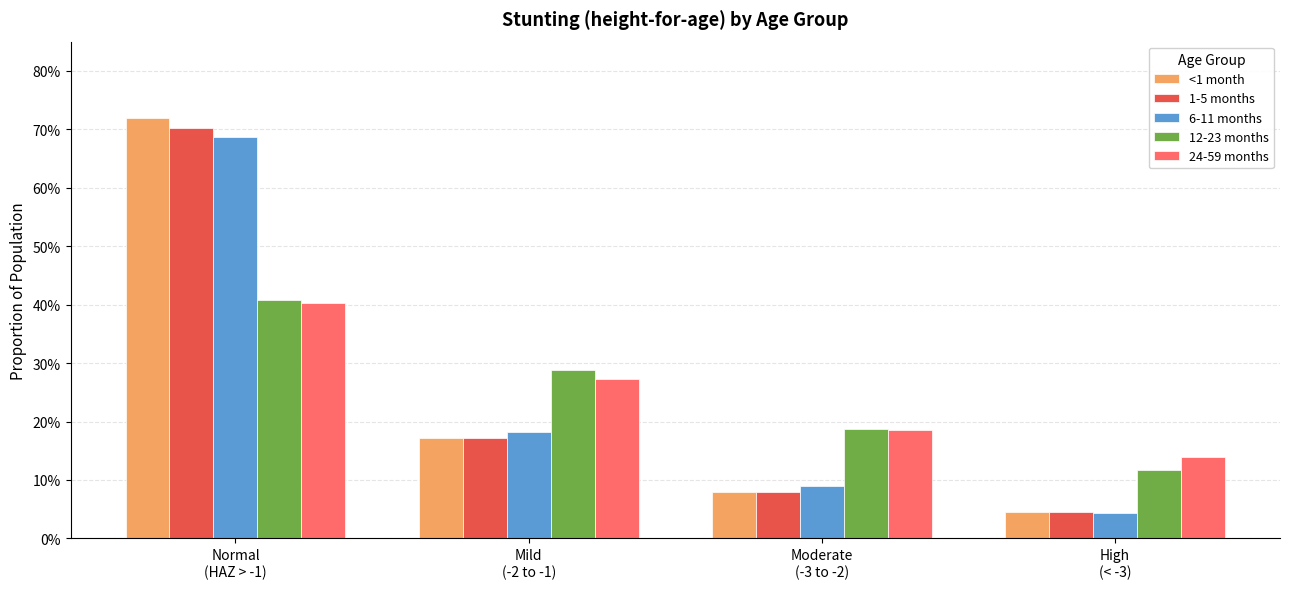

Which category has the highest value across all series?

Normal
(HAZ > -1)